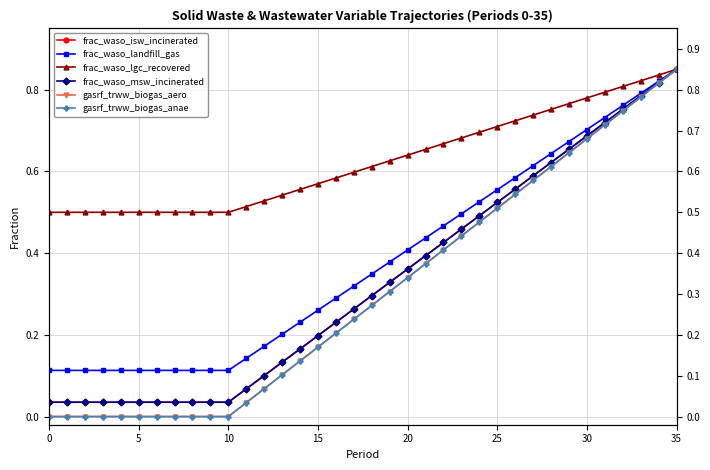

What is the difference between the maximum and minimum values in the frac_waso_isw_incinerated series?

0.8